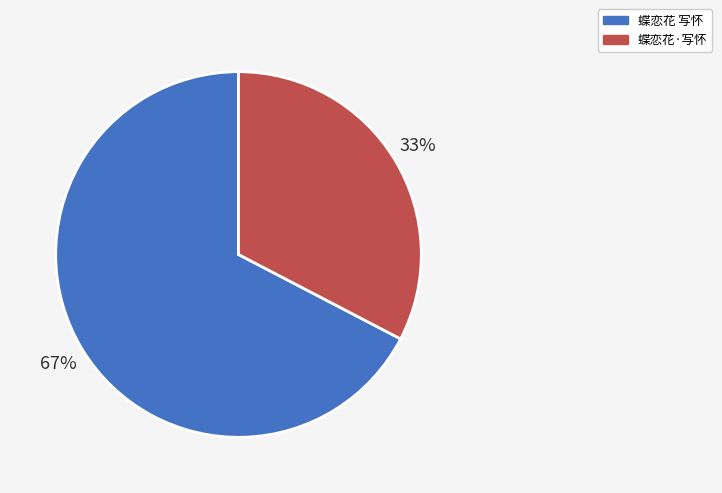

What is the smallest slice in the pie chart?

蝶恋花·写怀